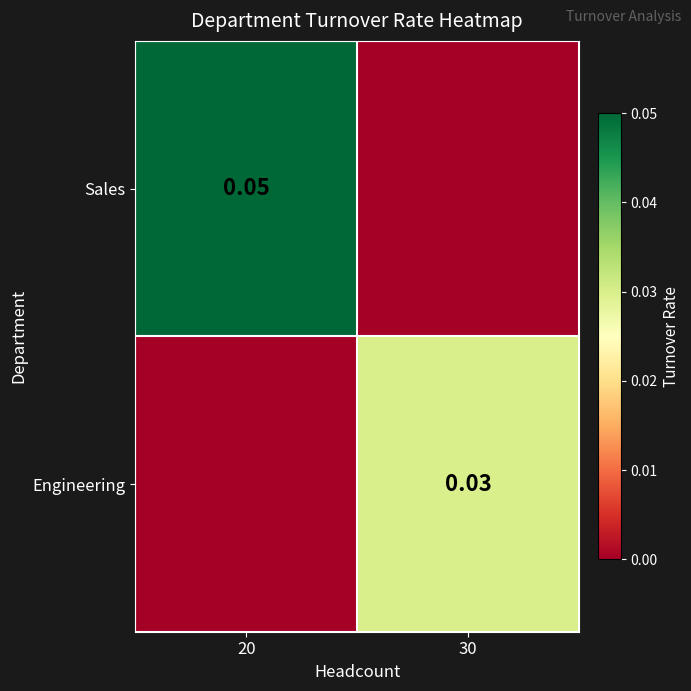

Is the value of Sales at 20 greater than the value of Engineering at 30?

Yes